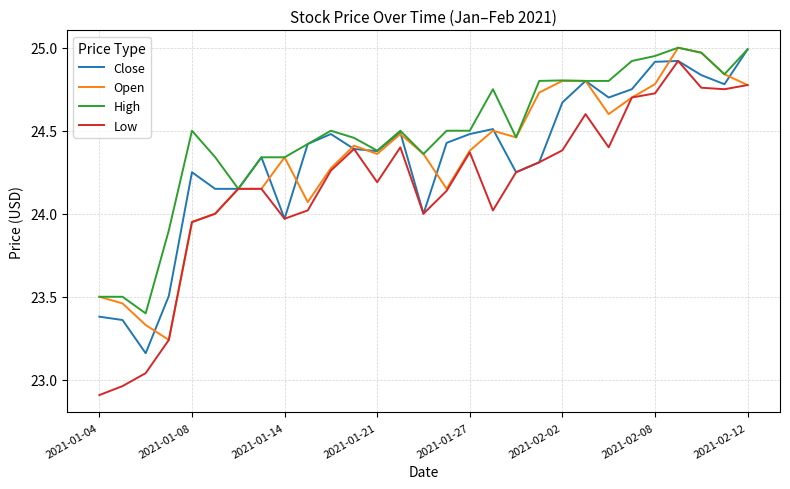

Does the chart display data point markers on the line(s)?

No